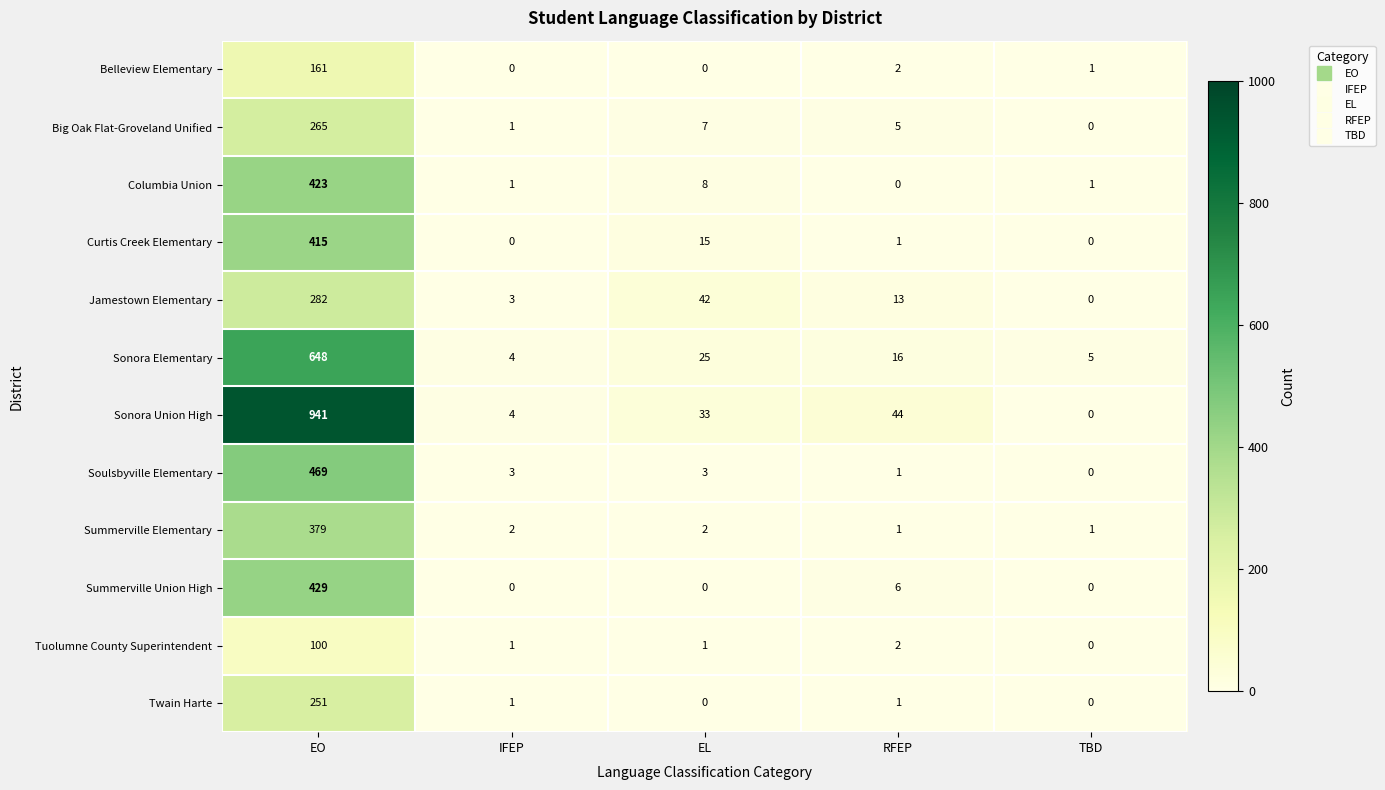

What is the sum of all Curtis Creek Elementary values?

431